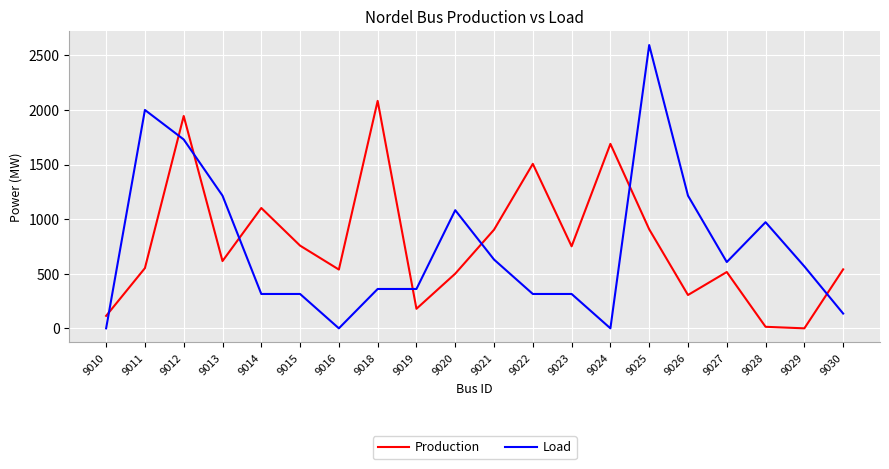

Between which two adjacent categories do Load and Production first intersect?

9010 and 9011